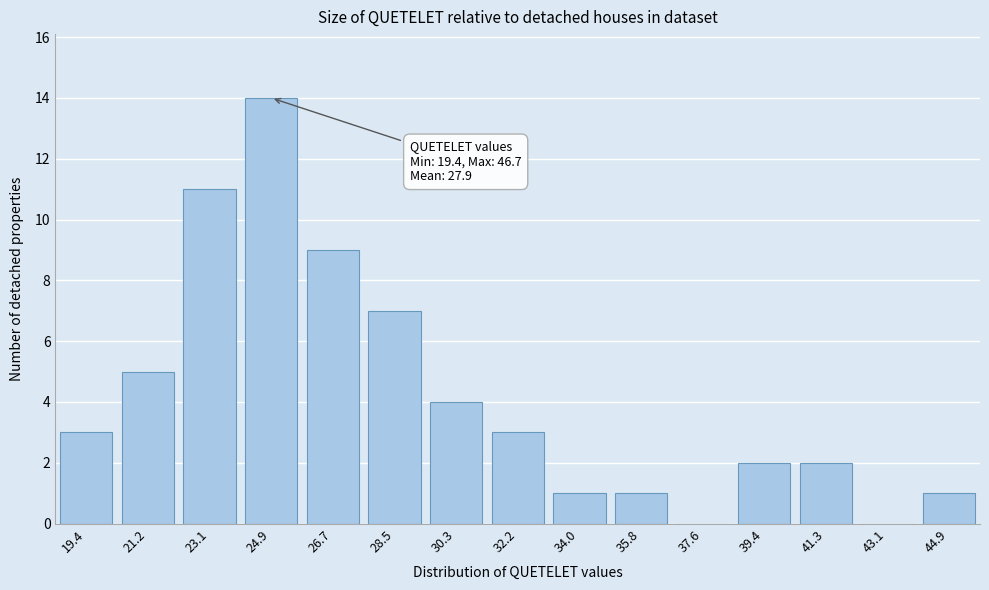

Reading left to right, what are all the values shown in this chart?

19.4=3	21.2=5	23.1=11	24.9=14	26.7=9	28.5=7	30.3=4	32.2=3	34.0=1	35.8=1	37.6=0	39.4=2	41.3=2	43.1=0	44.9=1